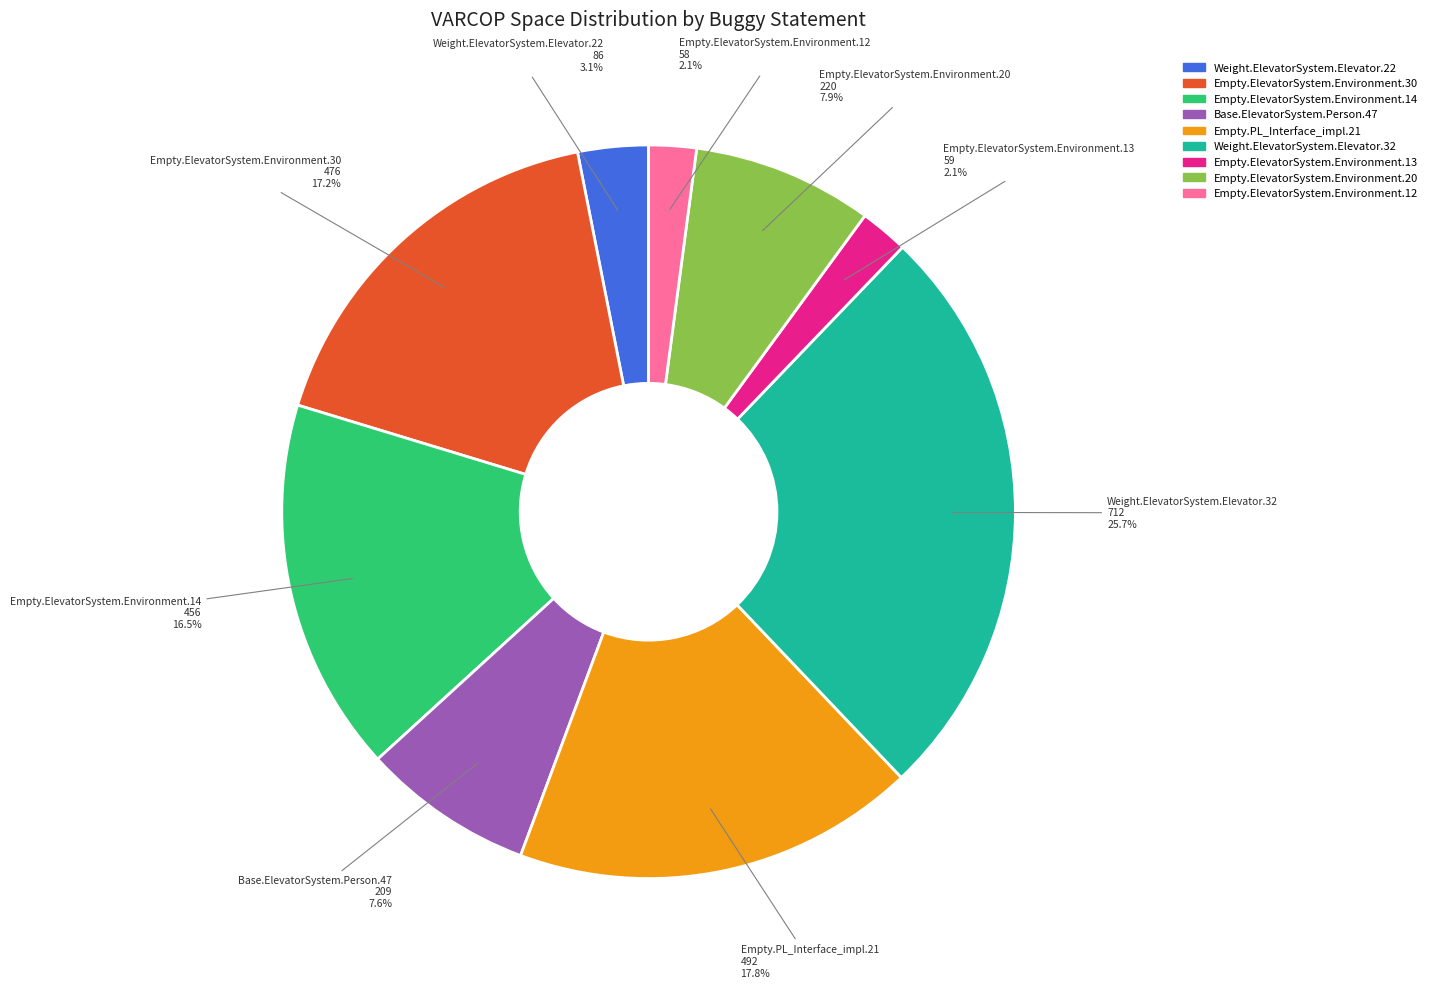

Is there any slice that represents more than half of the pie?

No